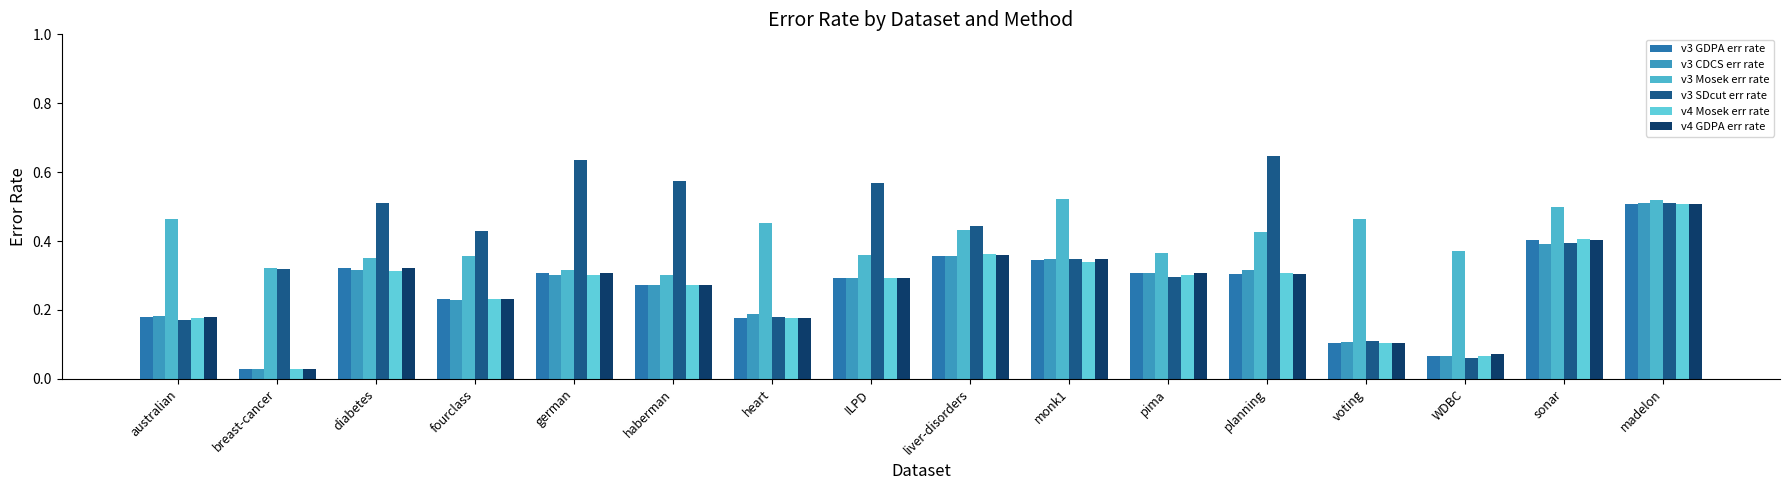

Reading left to right, what are all the values shown in this chart?

v3 GDPA err rate: australian=0.2	breast-cancer=0.0	diabetes=0.3	fourclass=0.2	german=0.3	haberman=0.3	heart=0.2	ILPD=0.3	liver-disorders=0.4	monk1=0.3	pima=0.3	planning=0.3	voting=0.1	WDBC=0.1	sonar=0.4	madelon=0.5
v3 CDCS err rate: australian=0.2	breast-cancer=0.0	diabetes=0.3	fourclass=0.2	german=0.3	haberman=0.3	heart=0.2	ILPD=0.3	liver-disorders=0.4	monk1=0.3	pima=0.3	planning=0.3	voting=0.1	WDBC=0.1	sonar=0.4	madelon=0.5
v3 Mosek err rate: australian=0.5	breast-cancer=0.3	diabetes=0.4	fourclass=0.4	german=0.3	haberman=0.3	heart=0.5	ILPD=0.4	liver-disorders=0.4	monk1=0.5	pima=0.4	planning=0.4	voting=0.5	WDBC=0.4	sonar=0.5	madelon=0.5
v3 SDcut err rate: australian=0.2	breast-cancer=0.3	diabetes=0.5	fourclass=0.4	german=0.6	haberman=0.6	heart=0.2	ILPD=0.6	liver-disorders=0.4	monk1=0.3	pima=0.3	planning=0.6	voting=0.1	WDBC=0.1	sonar=0.4	madelon=0.5
v4 Mosek err rate: australian=0.2	breast-cancer=0.0	diabetes=0.3	fourclass=0.2	german=0.3	haberman=0.3	heart=0.2	ILPD=0.3	liver-disorders=0.4	monk1=0.3	pima=0.3	planning=0.3	voting=0.1	WDBC=0.1	sonar=0.4	madelon=0.5
v4 GDPA err rate: australian=0.2	breast-cancer=0.0	diabetes=0.3	fourclass=0.2	german=0.3	haberman=0.3	heart=0.2	ILPD=0.3	liver-disorders=0.4	monk1=0.3	pima=0.3	planning=0.3	voting=0.1	WDBC=0.1	sonar=0.4	madelon=0.5